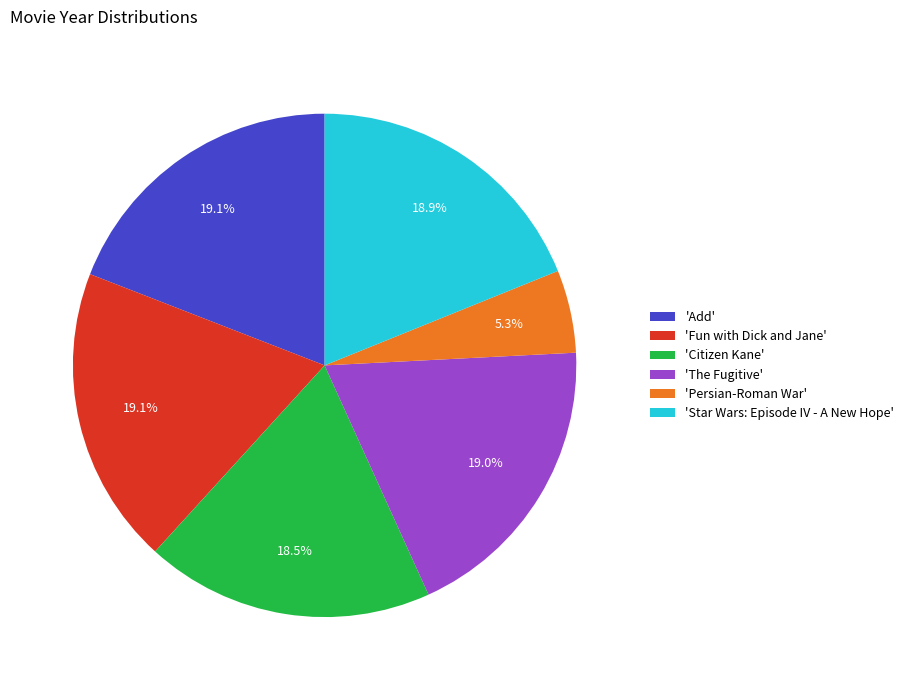

Which category has the smallest portion of the pie?

'Persian-Roman War'